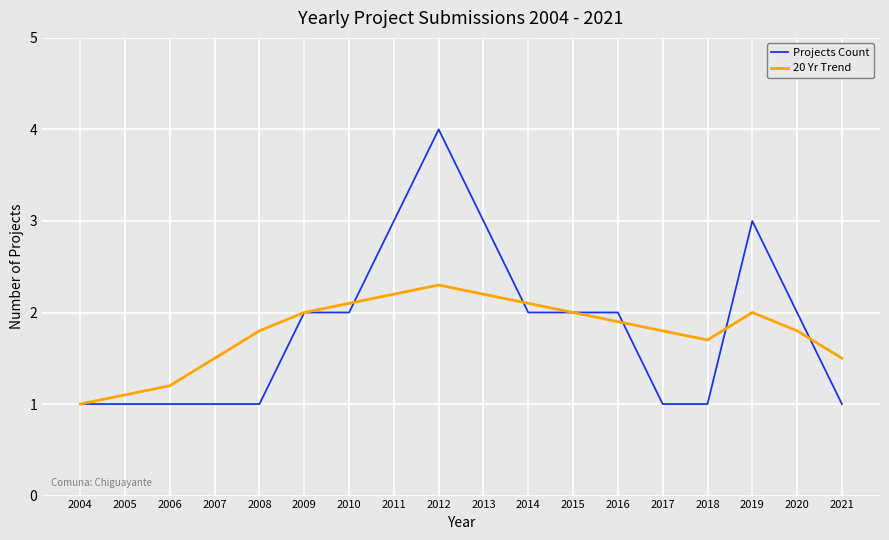

Is it true that Projects Count equals 1.0 at 2007?

True